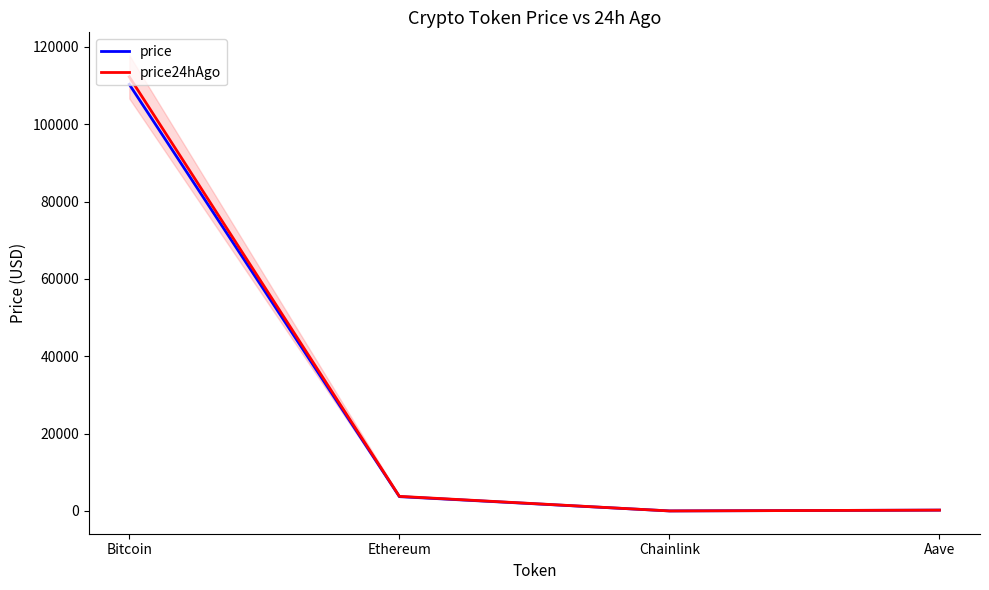

What is the difference between the price values at Bitcoin and Ethereum?

106619.8